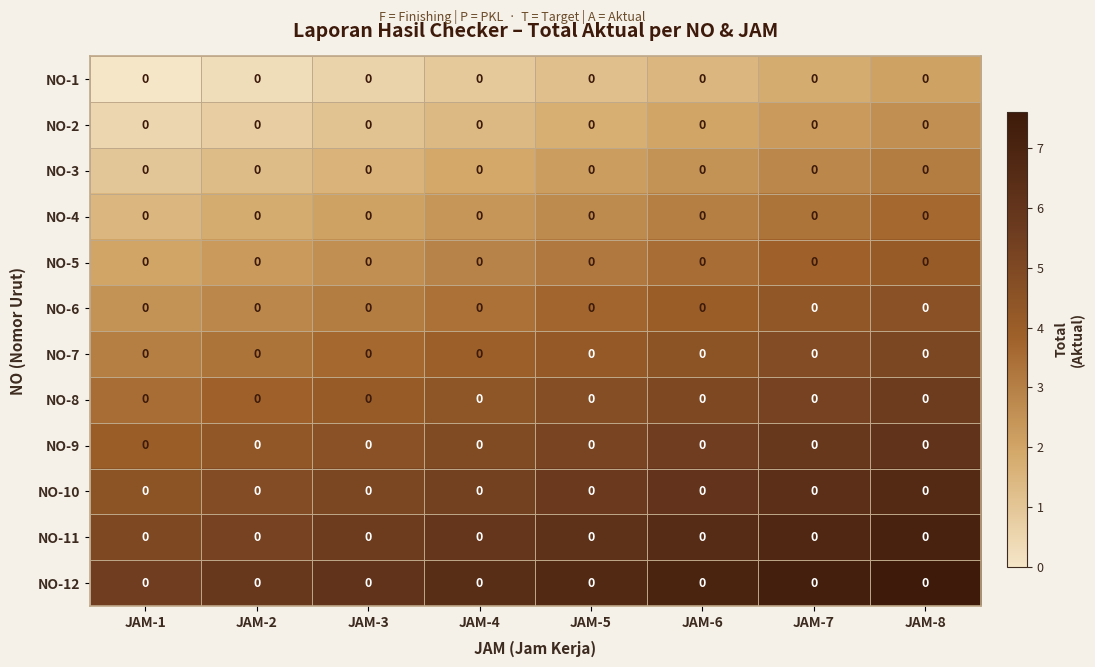

At how many categories does at least one series exceed 3?

8